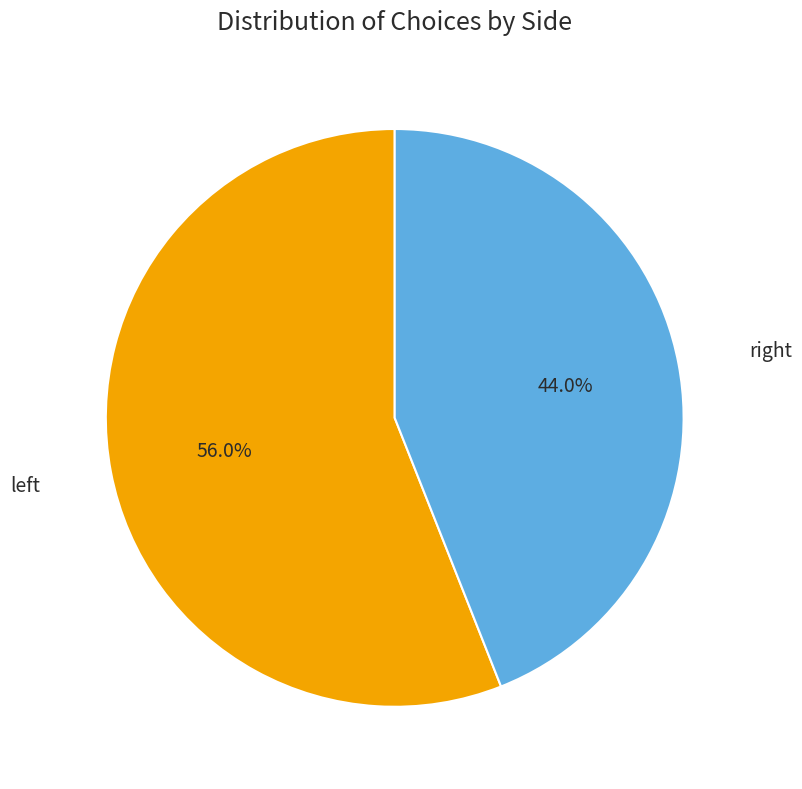

To the nearest percent, what is the difference between the largest and smallest slice percentages?

12%